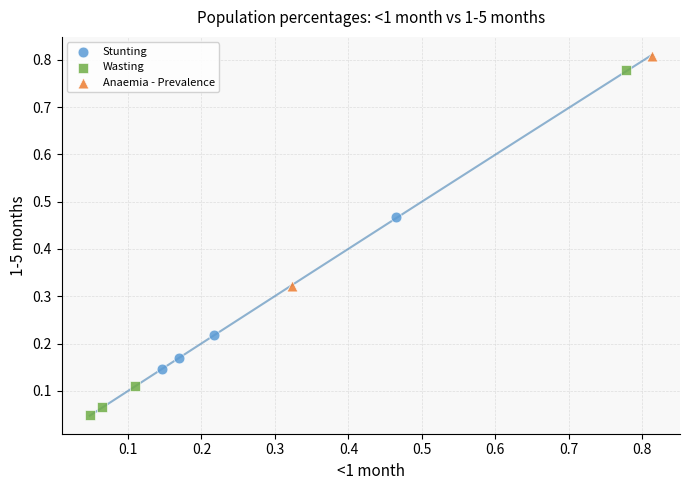

What are all the series names shown in the legend?

Stunting, Wasting, Anaemia - Prevalence